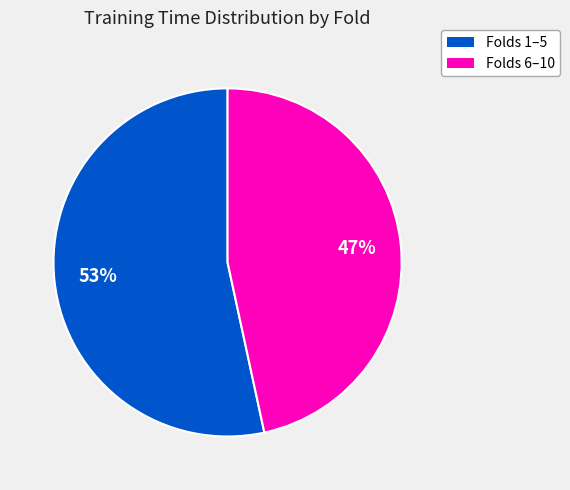

Is there any slice that represents more than half of the pie?

Yes